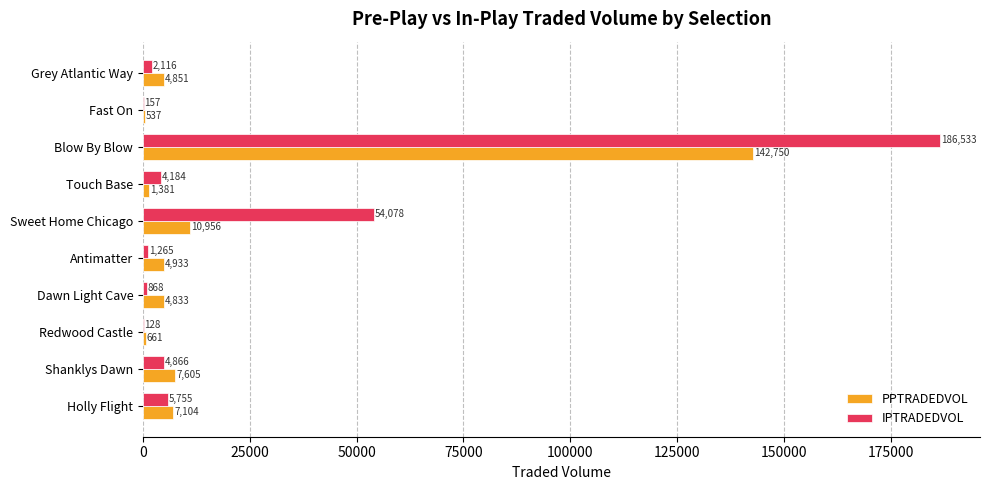

What are all the series names shown in the legend?

PPTRADEDVOL, IPTRADEDVOL